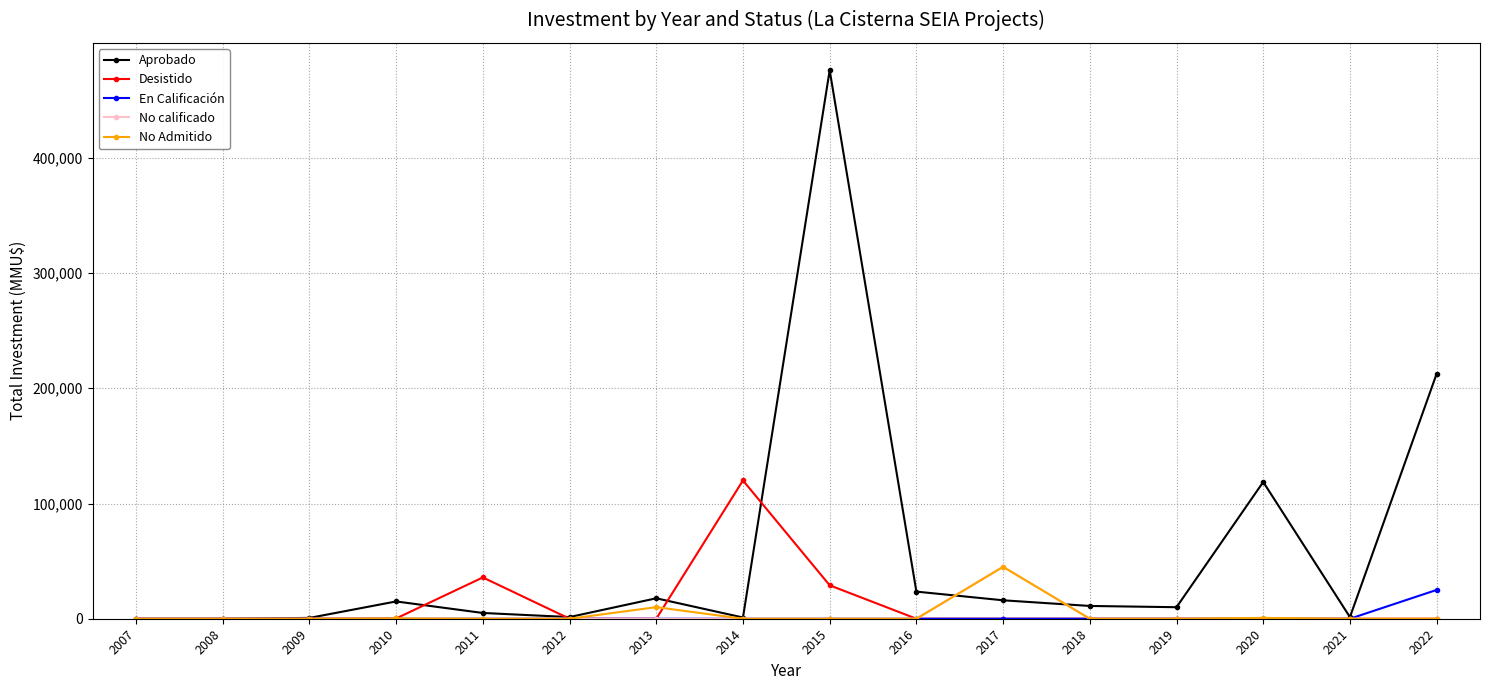

What is the difference between the highest and lowest values at 2019?

10000